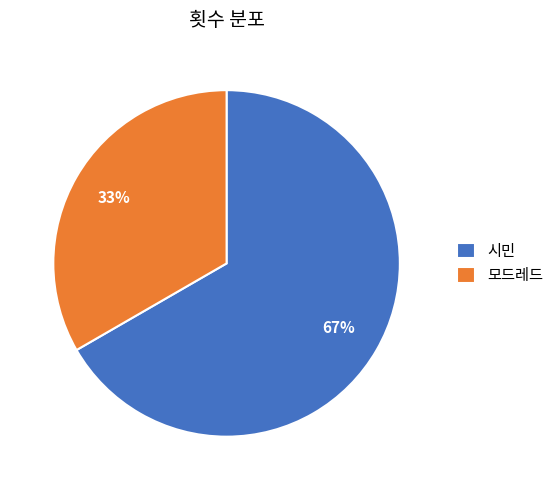

Between 모드레드 and 시민, which is larger?

시민